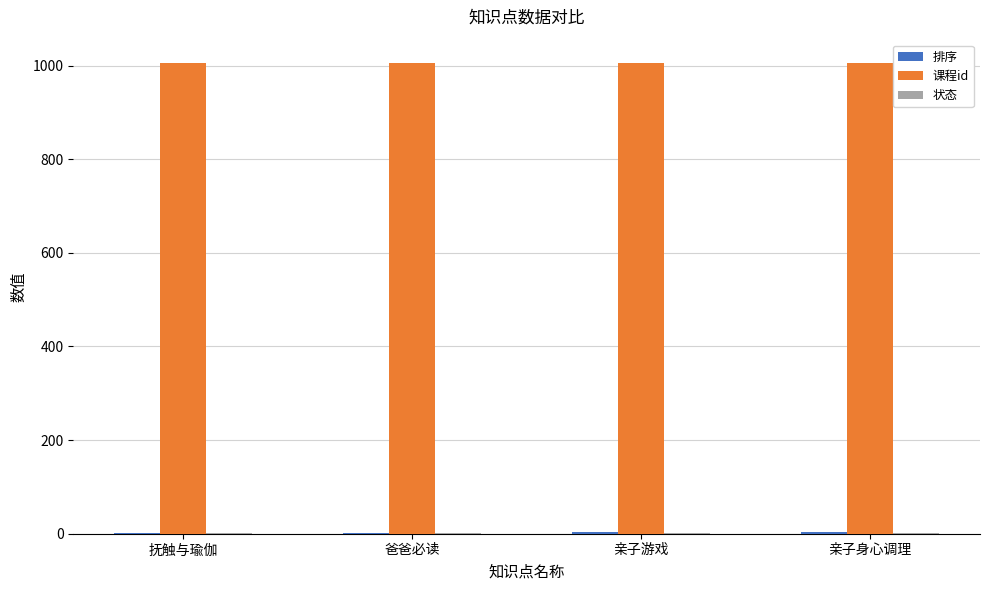

Is it true that 课程id equals 1308 at 亲子游戏?

False